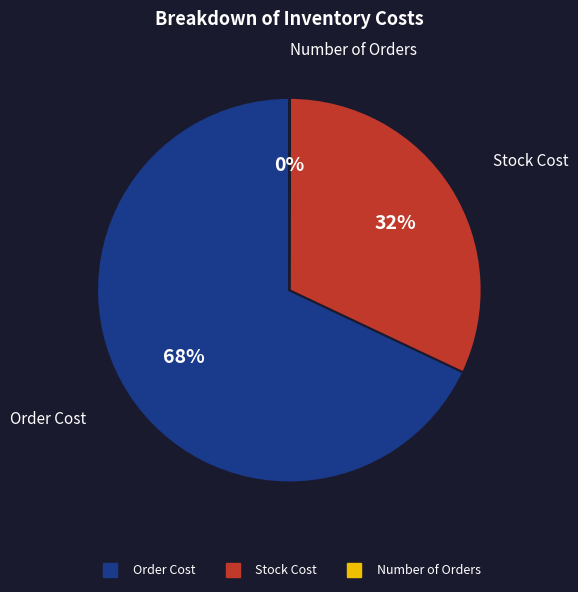

To the nearest percent, what percentage of the pie is Stock Cost?

32%